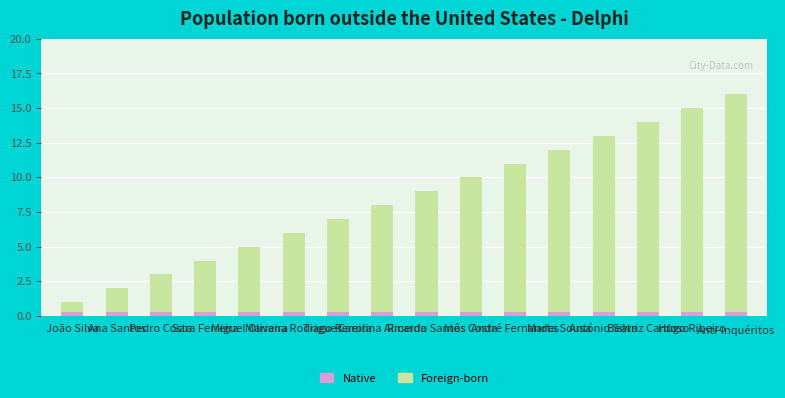

Is it true that Foreign-born equals 2.6 at Ana Santos?

False